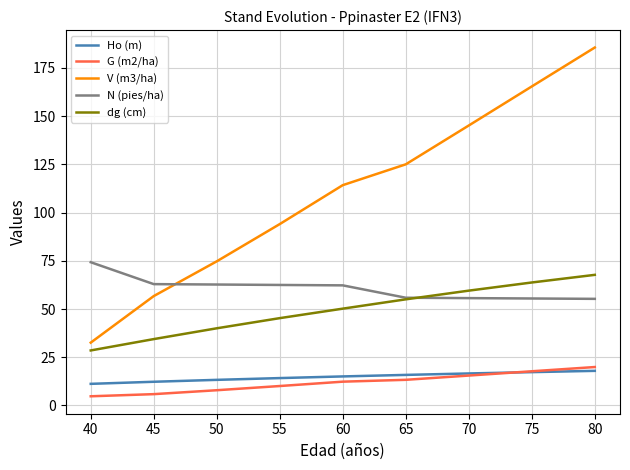

True or false: G (m2/ha) and V (m3/ha) intersect in this chart.

False